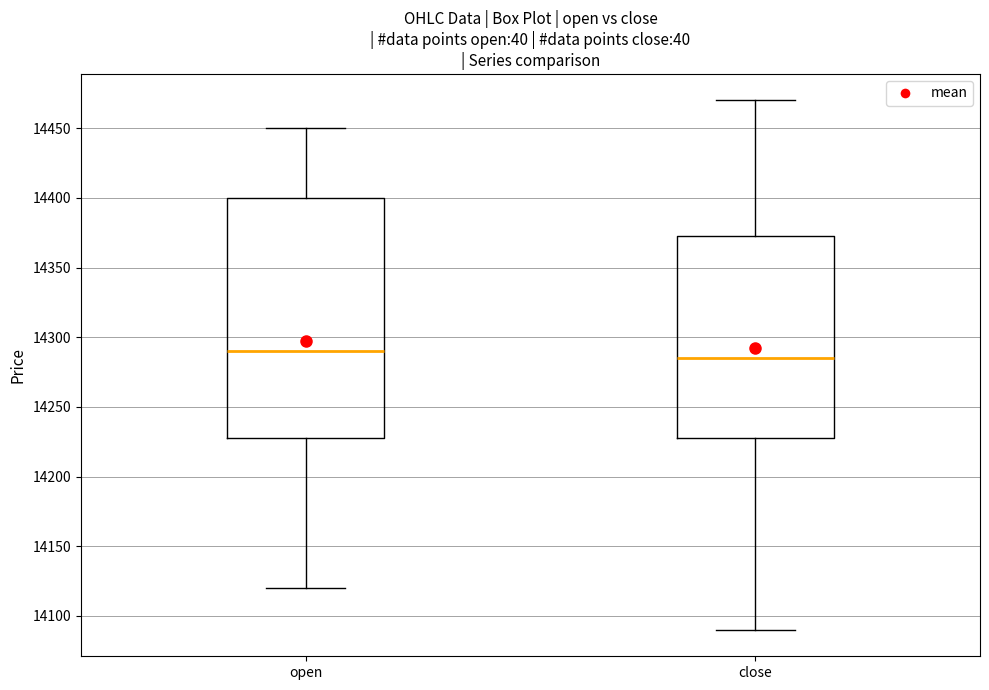

Where does the median line of the box for open sit on the y-axis? The values are not printed on the chart, so give them approximately, as read against the axis.

14290